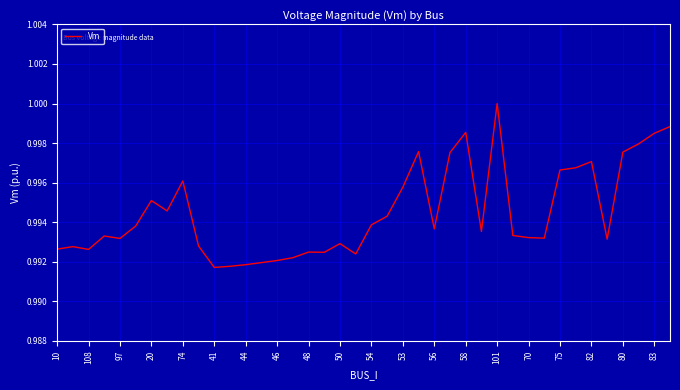

Which has a higher value, 83 or 20?

83